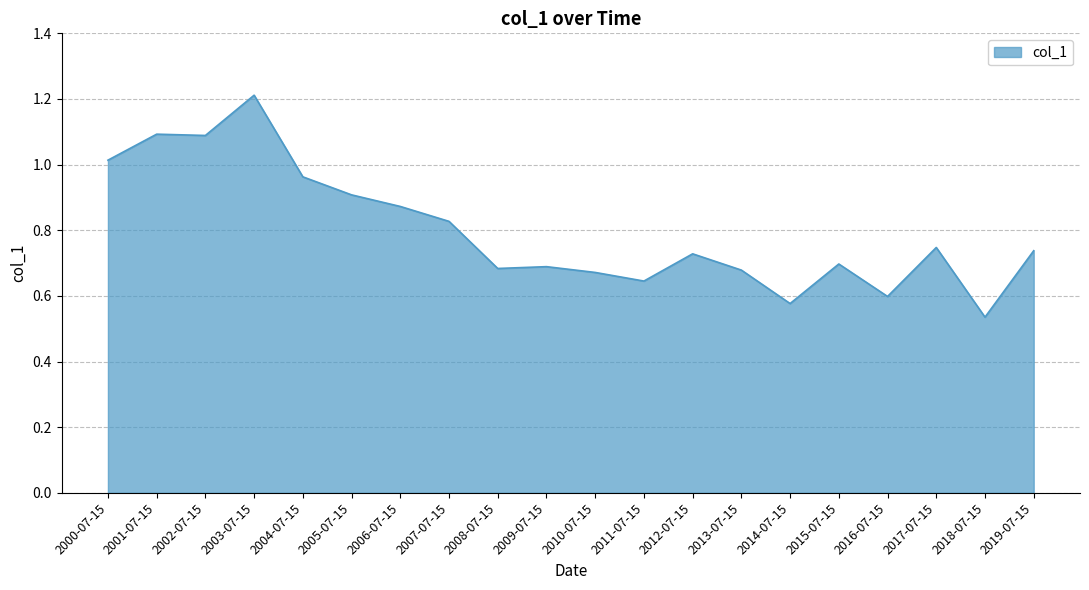

How many series are shown in this chart?

1